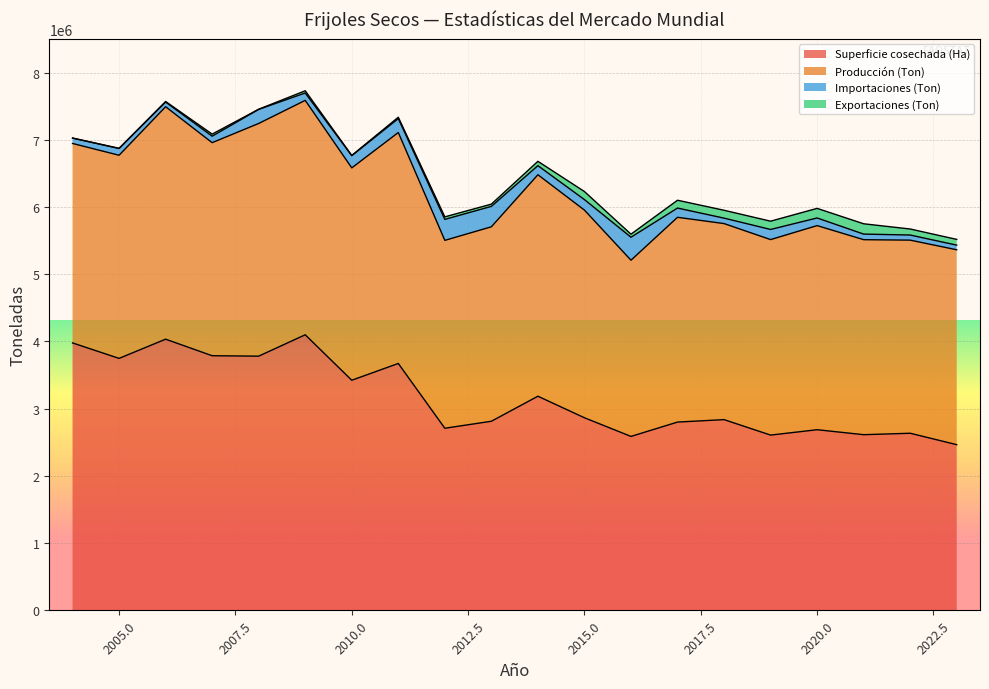

Which category has the lowest value in the Producción (Ton) series?

2016